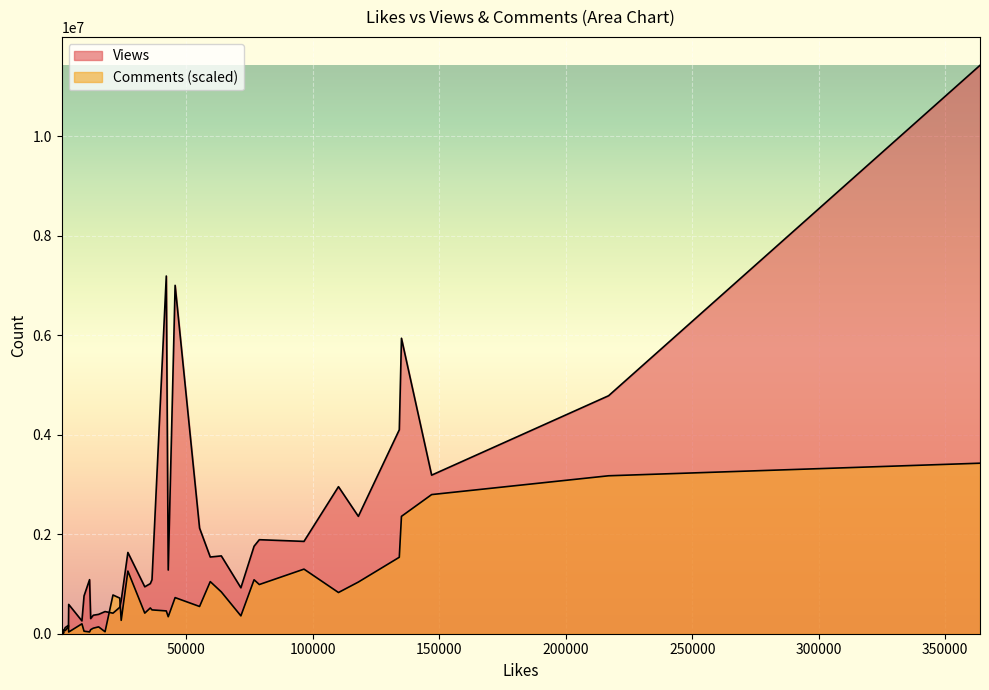

The value of Views at 76779 is 758154. True or false?

False